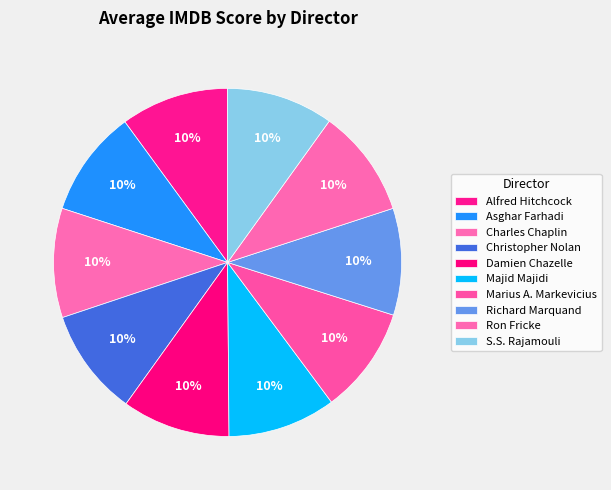

To the nearest percent, what is the combined percentage of Majid Majidi and S.S. Rajamouli?

20%